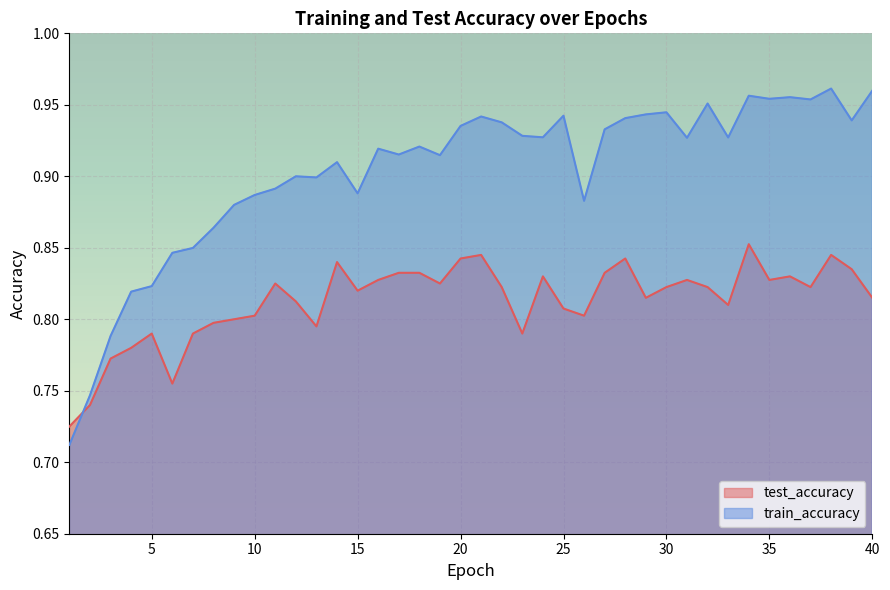

How many train_accuracy values are between 0 and 1?

40